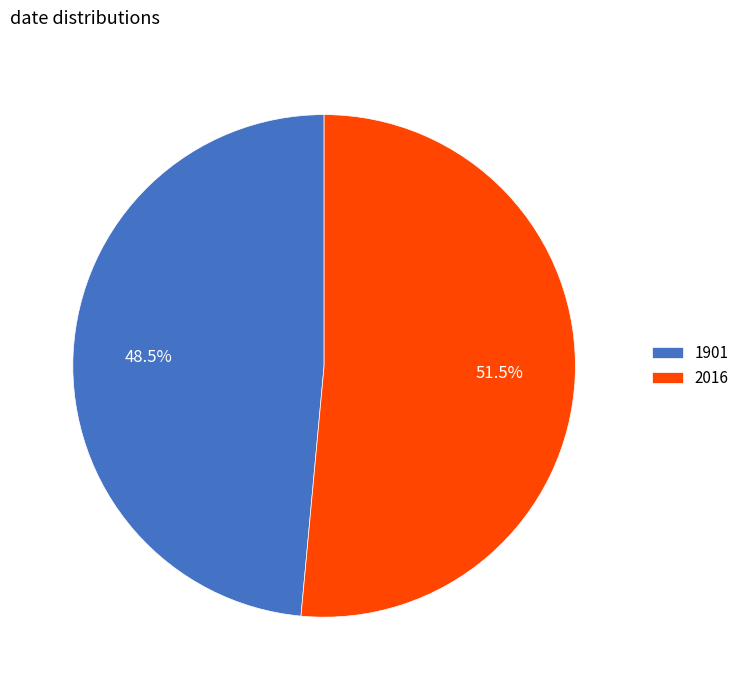

Which slice is the largest?

2016